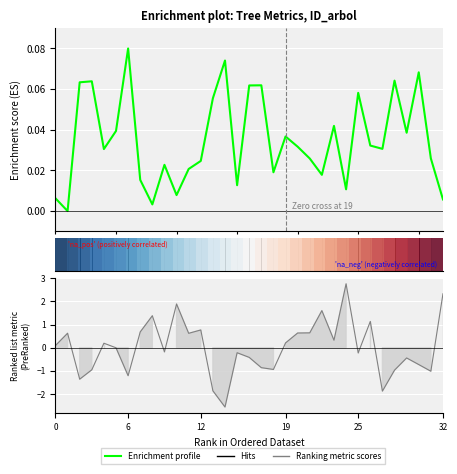

Is the value of Enrichment profile at 17 greater than the value of row_0 at 29?

No